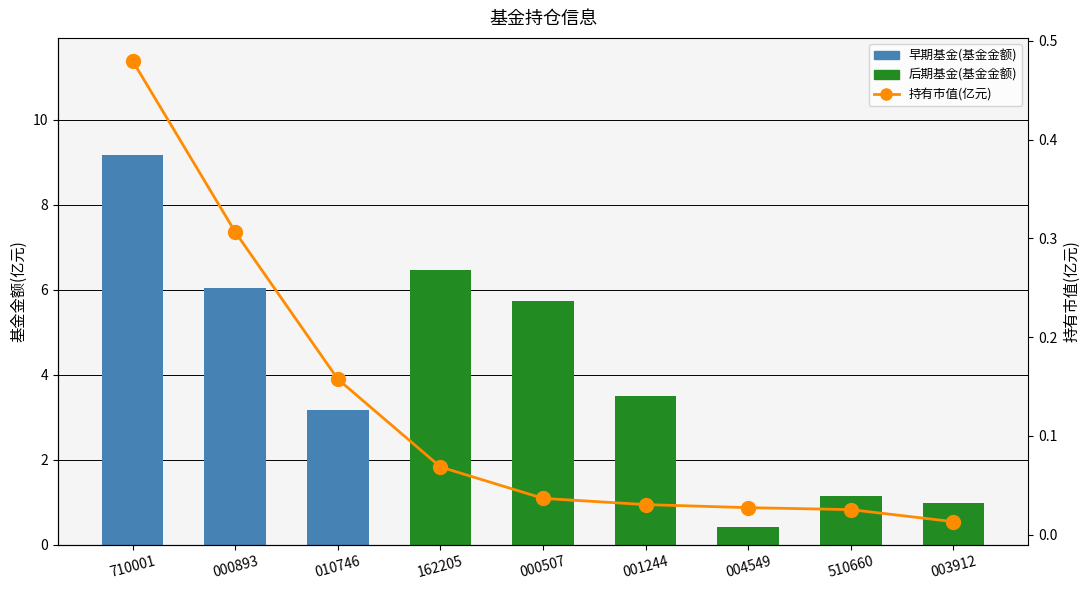

What is the sum of all values?

1.1